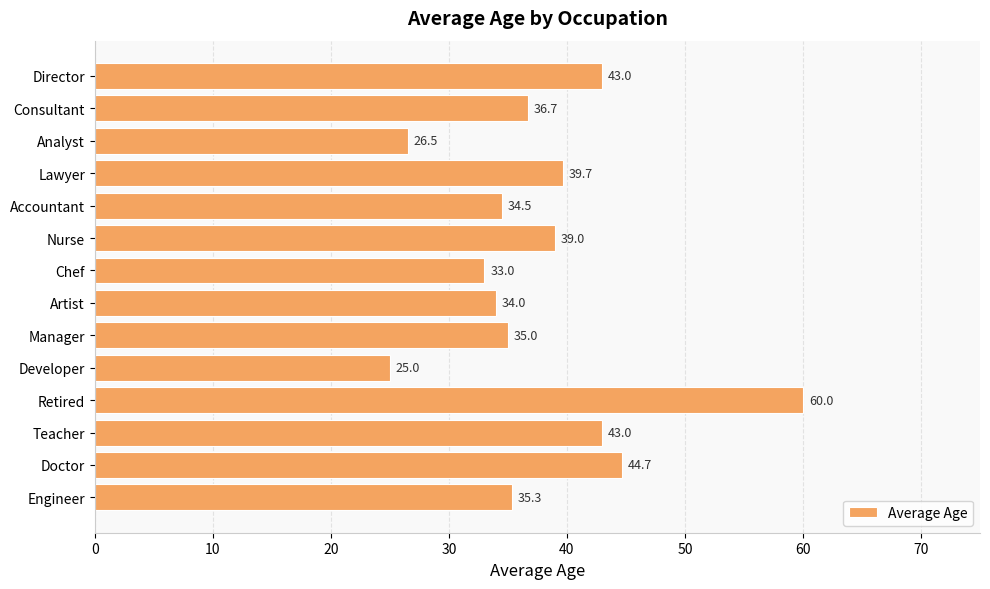

Reading bottom to top, what are all the values shown in this chart?

35.3	44.7	43.0	60.0	25.0	35.0	34.0	33.0	39.0	34.5	39.7	26.5	36.7	43.0